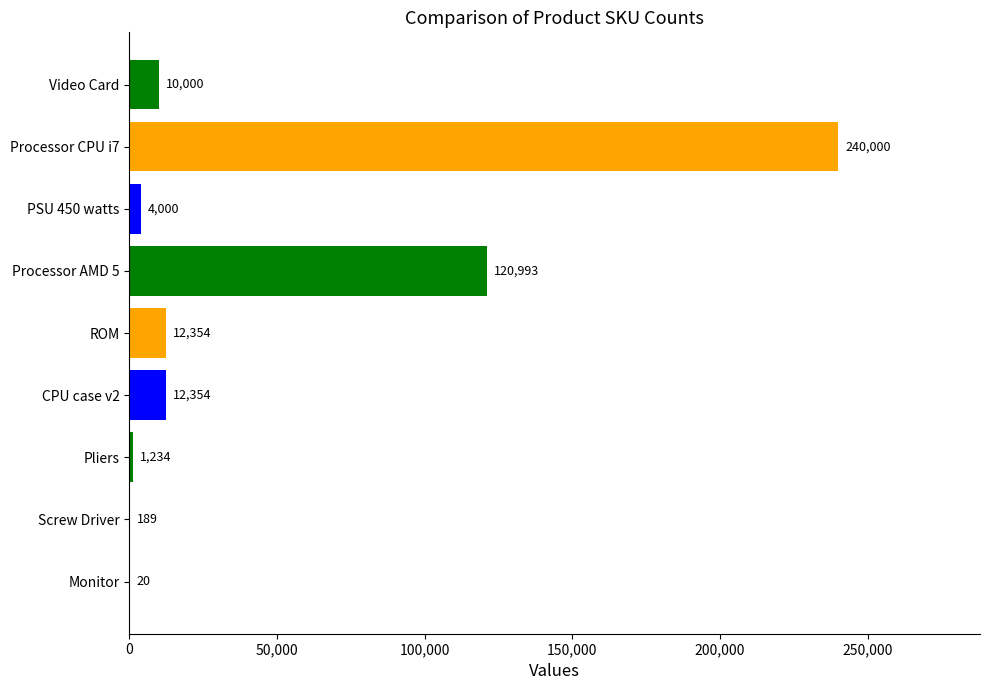

What is the sum of the values at Monitor and Processor AMD 5?

121013